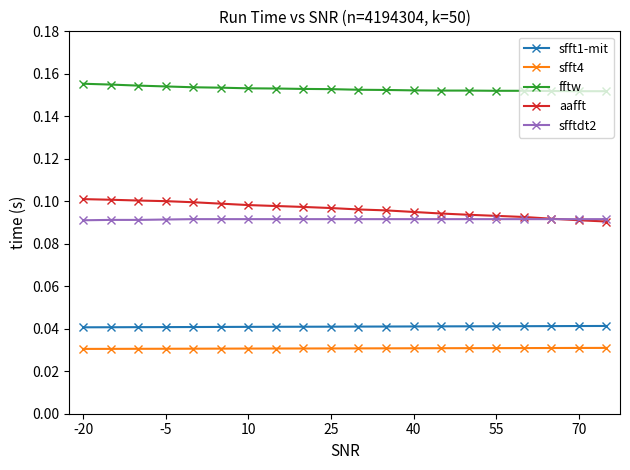

Which series has the largest total across all categories?

fftw